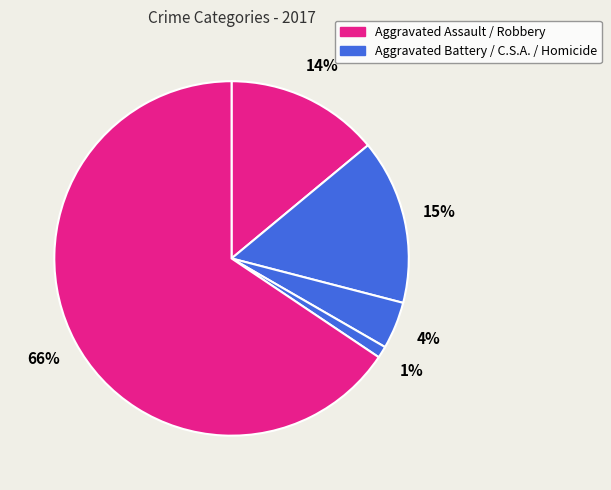

Rank the categories by value from highest to lowest.

Robbery, Aggravated Battery, Aggravated Assault, Criminal Sexual Assault, Homicide